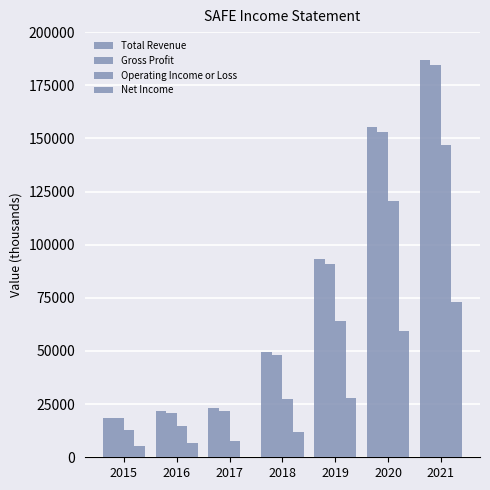

Are the bars grouped side by side (vs. stacked)?

Yes